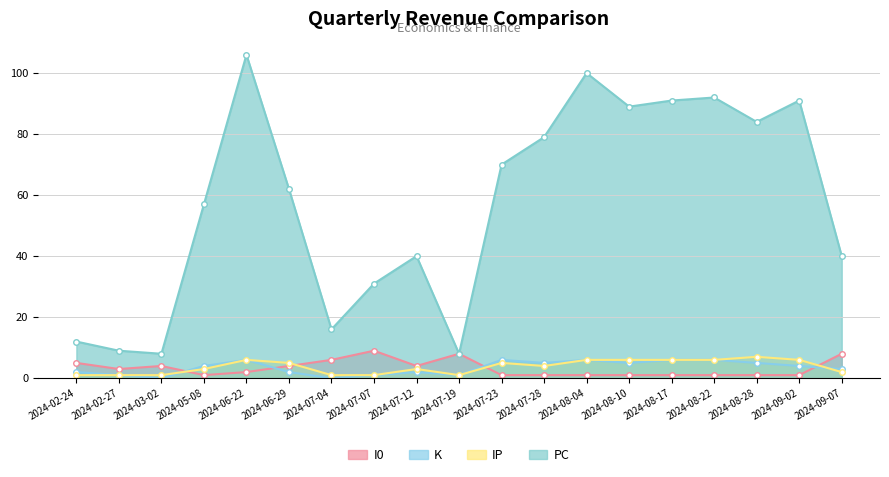

What is the average value of the IP series?

4